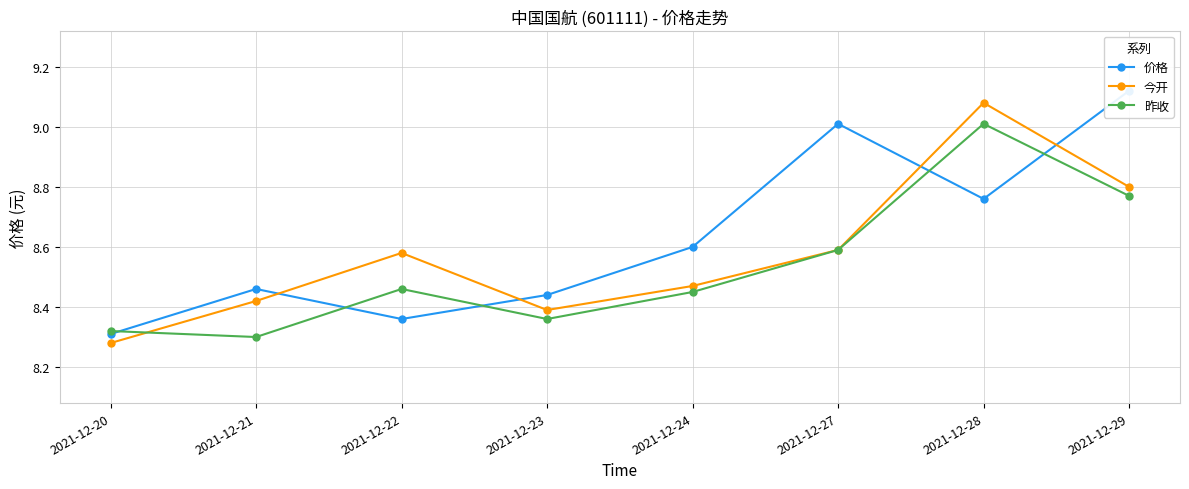

In 昨收, how many points are lower than both neighbors (excluding endpoints)?

2